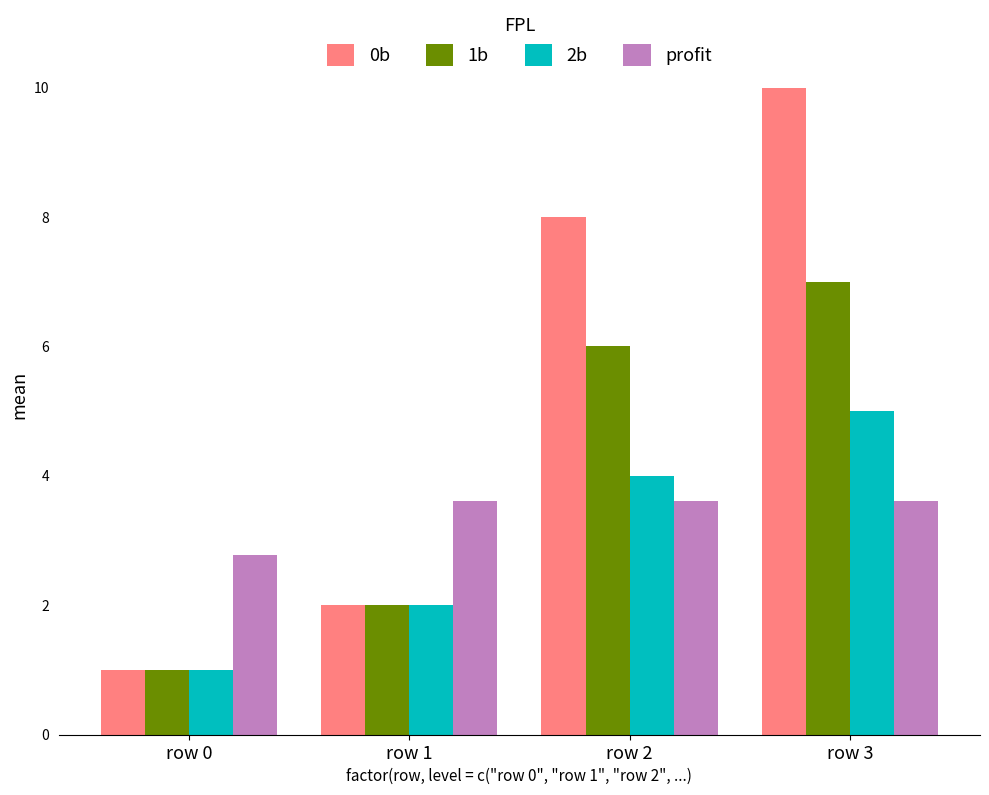

How many values in the profit series exceed 3?

3